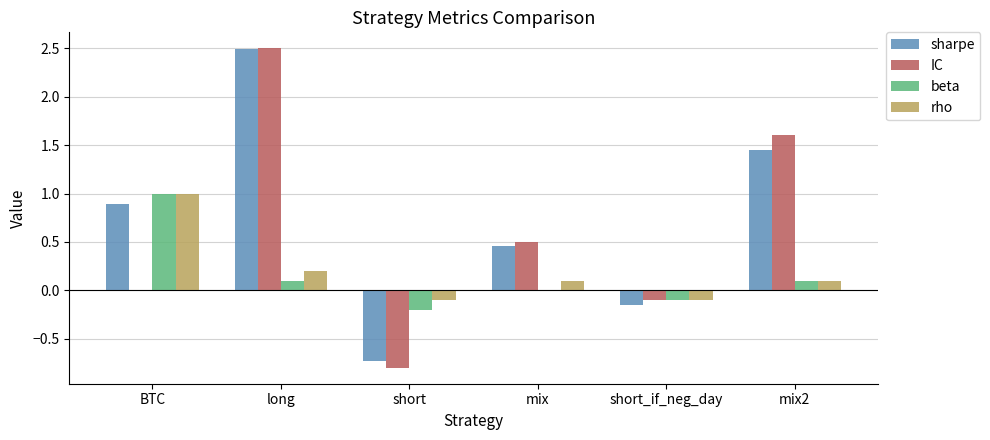

What is the difference between the sharpe values at mix and short_if_neg_day?

0.6